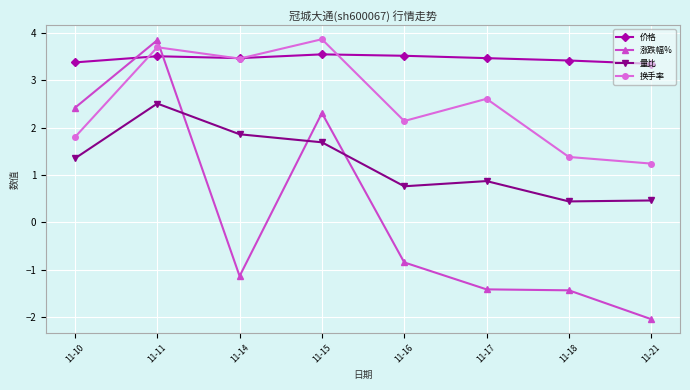

How many lines are shown in the chart?

4